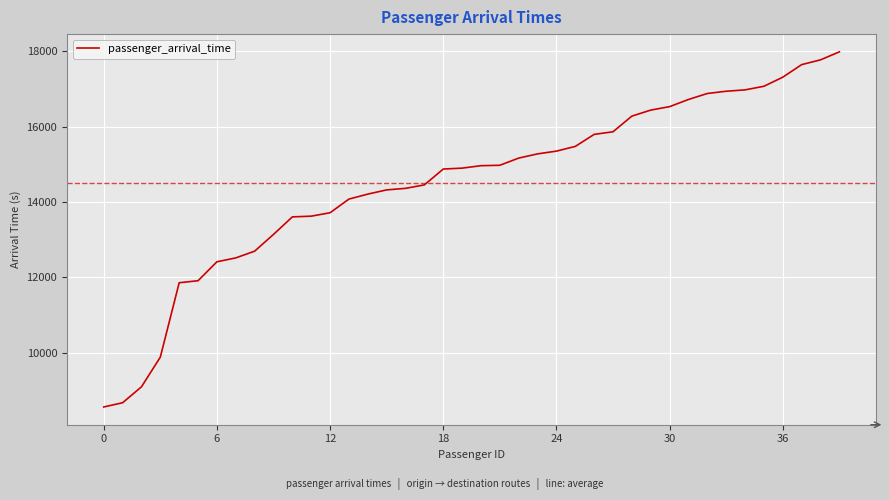

What is the maximum value shown in the chart?

17989